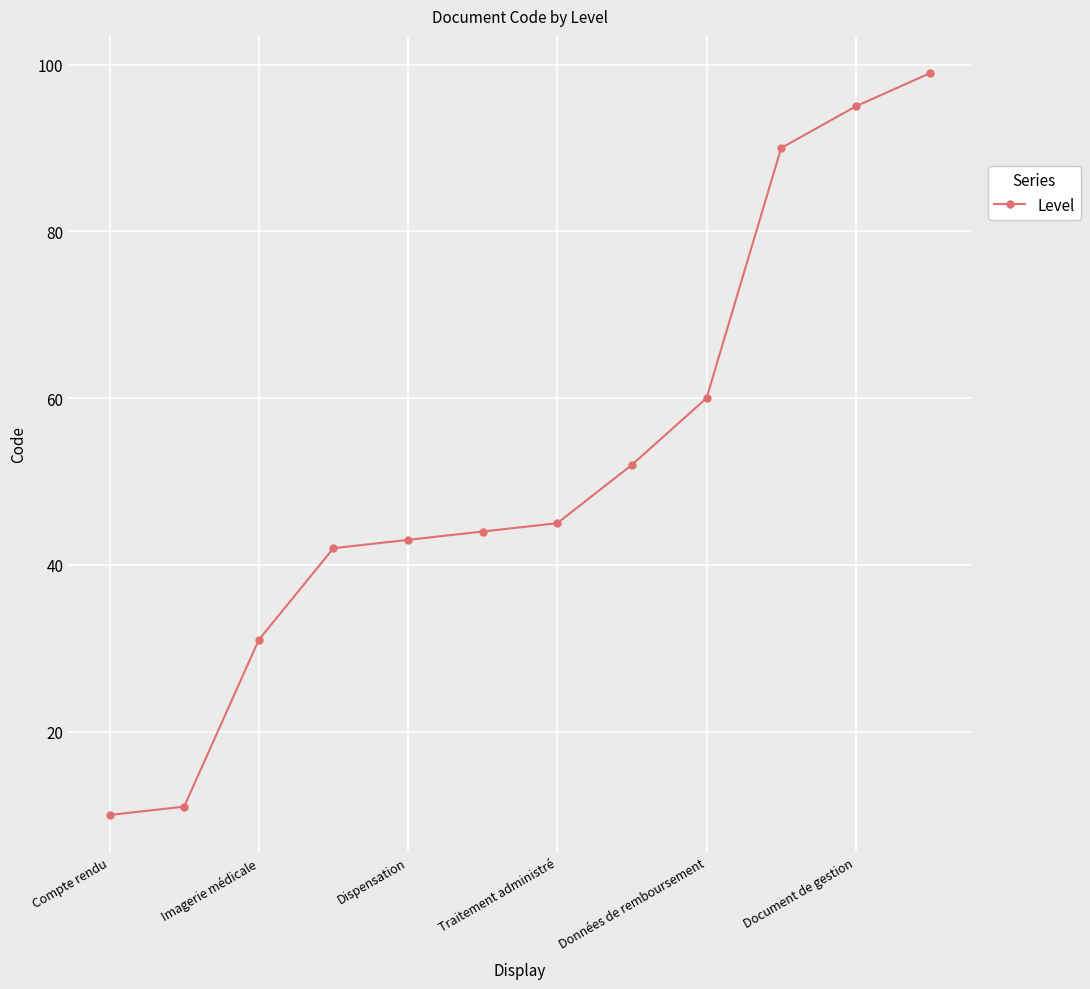

What is the value of the 6th point from the left?

44